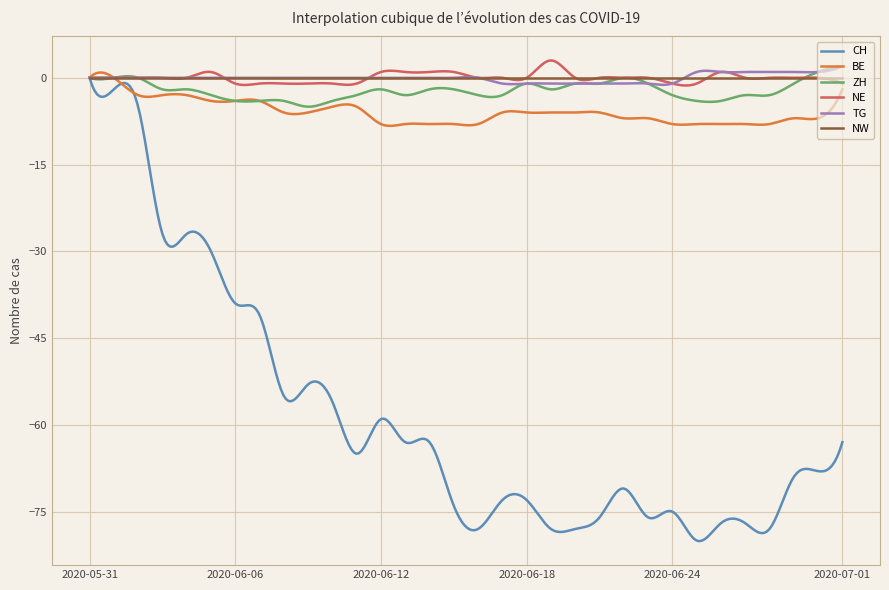

Count the number of data series in this chart.

6